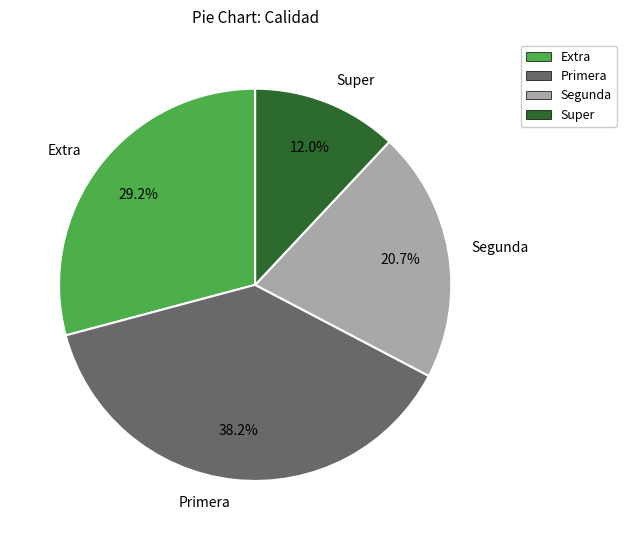

Combined, do Primera and Segunda account for over 50%?

Yes